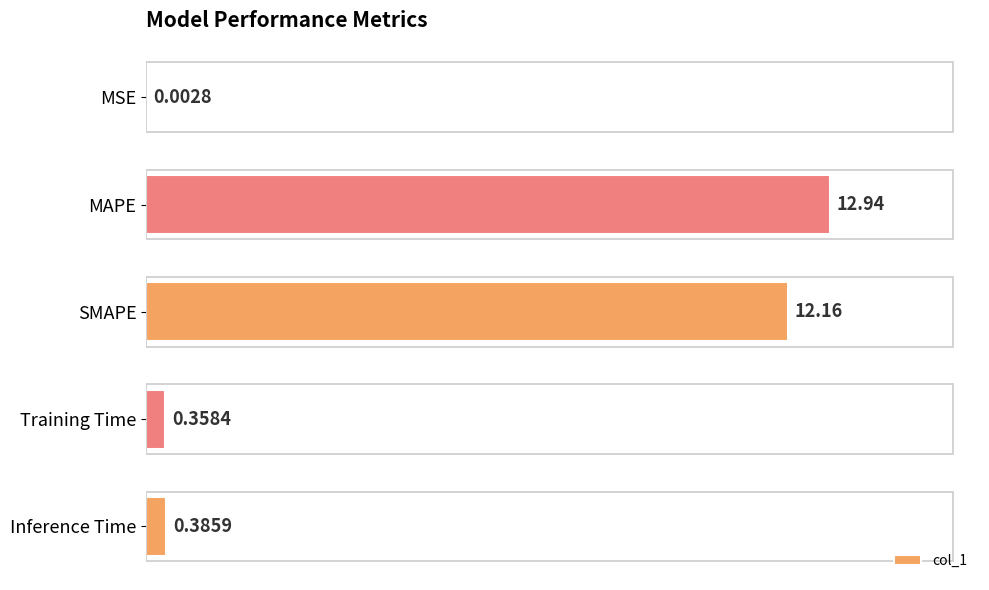

What is the sum of all values?

25.8